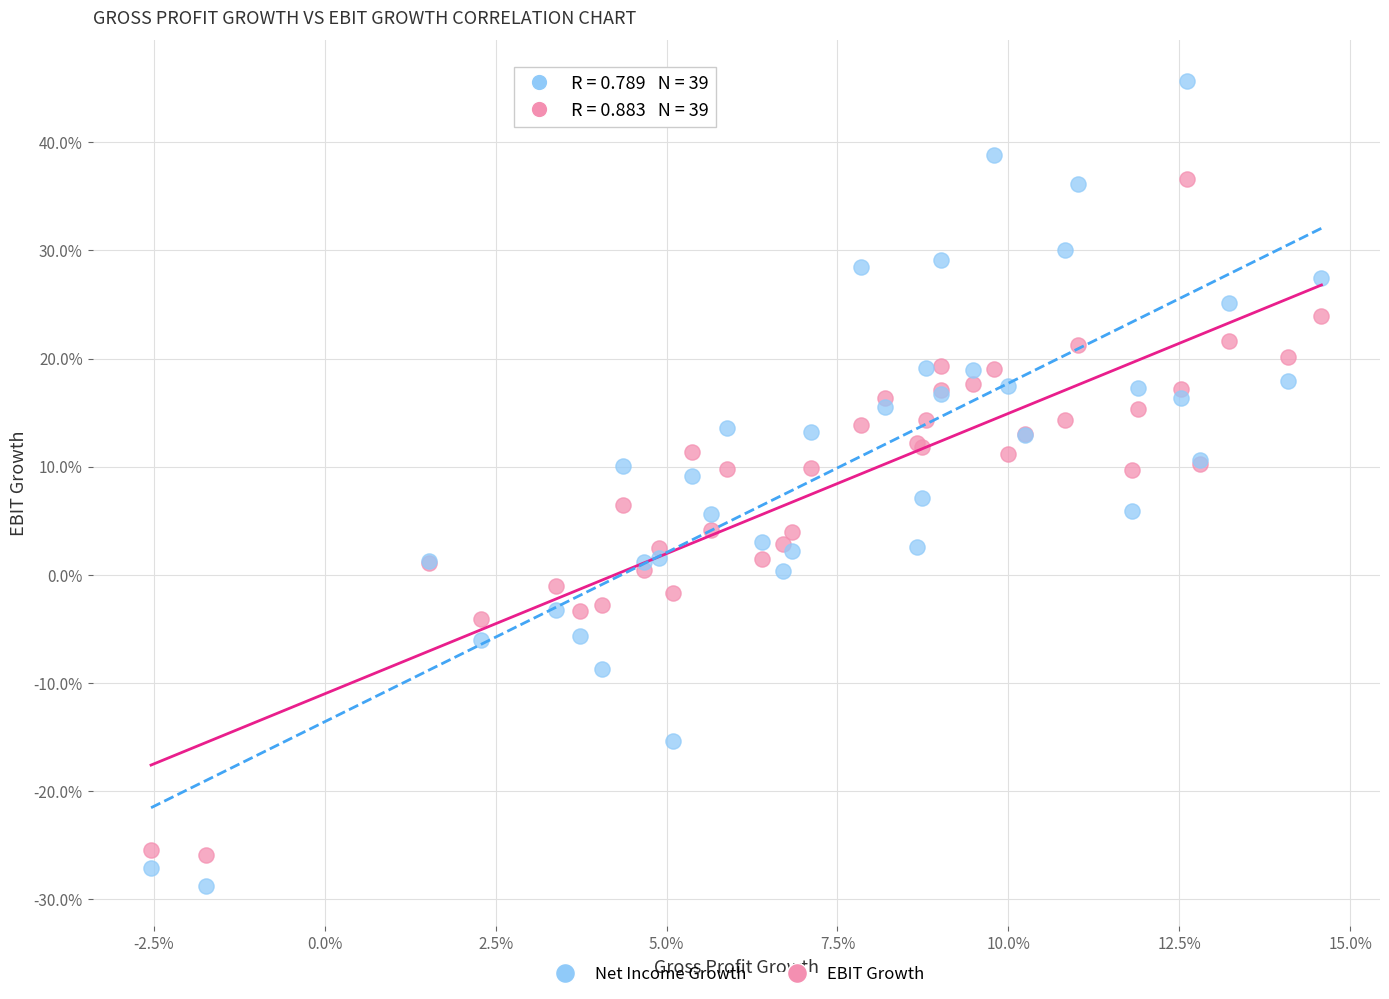

What are all the series names shown in the legend?

Net Income Growth, EBIT Growth